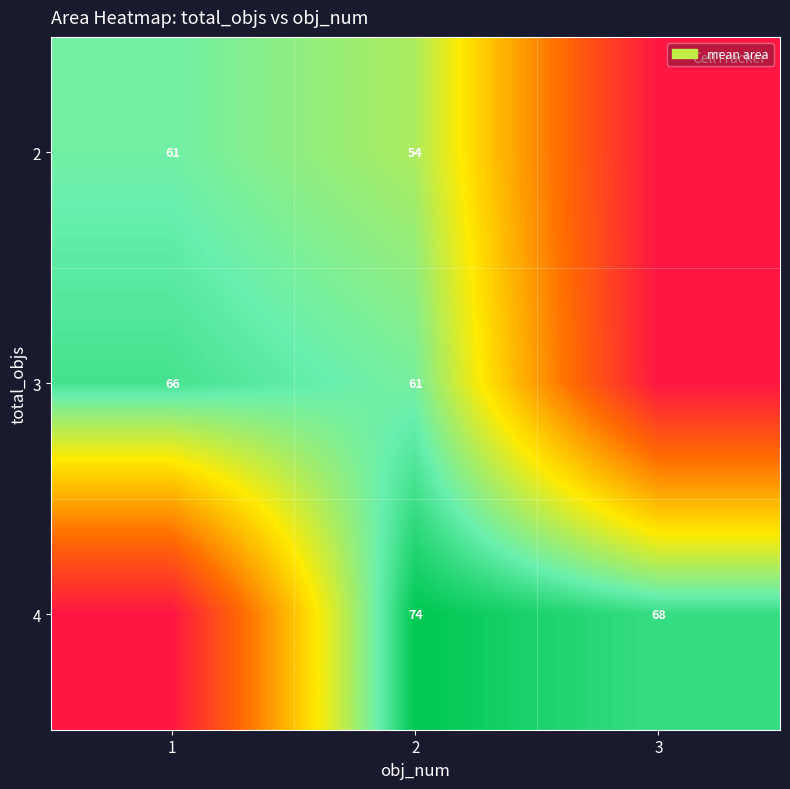

Is it true that 3 equals 96 at 2?

False